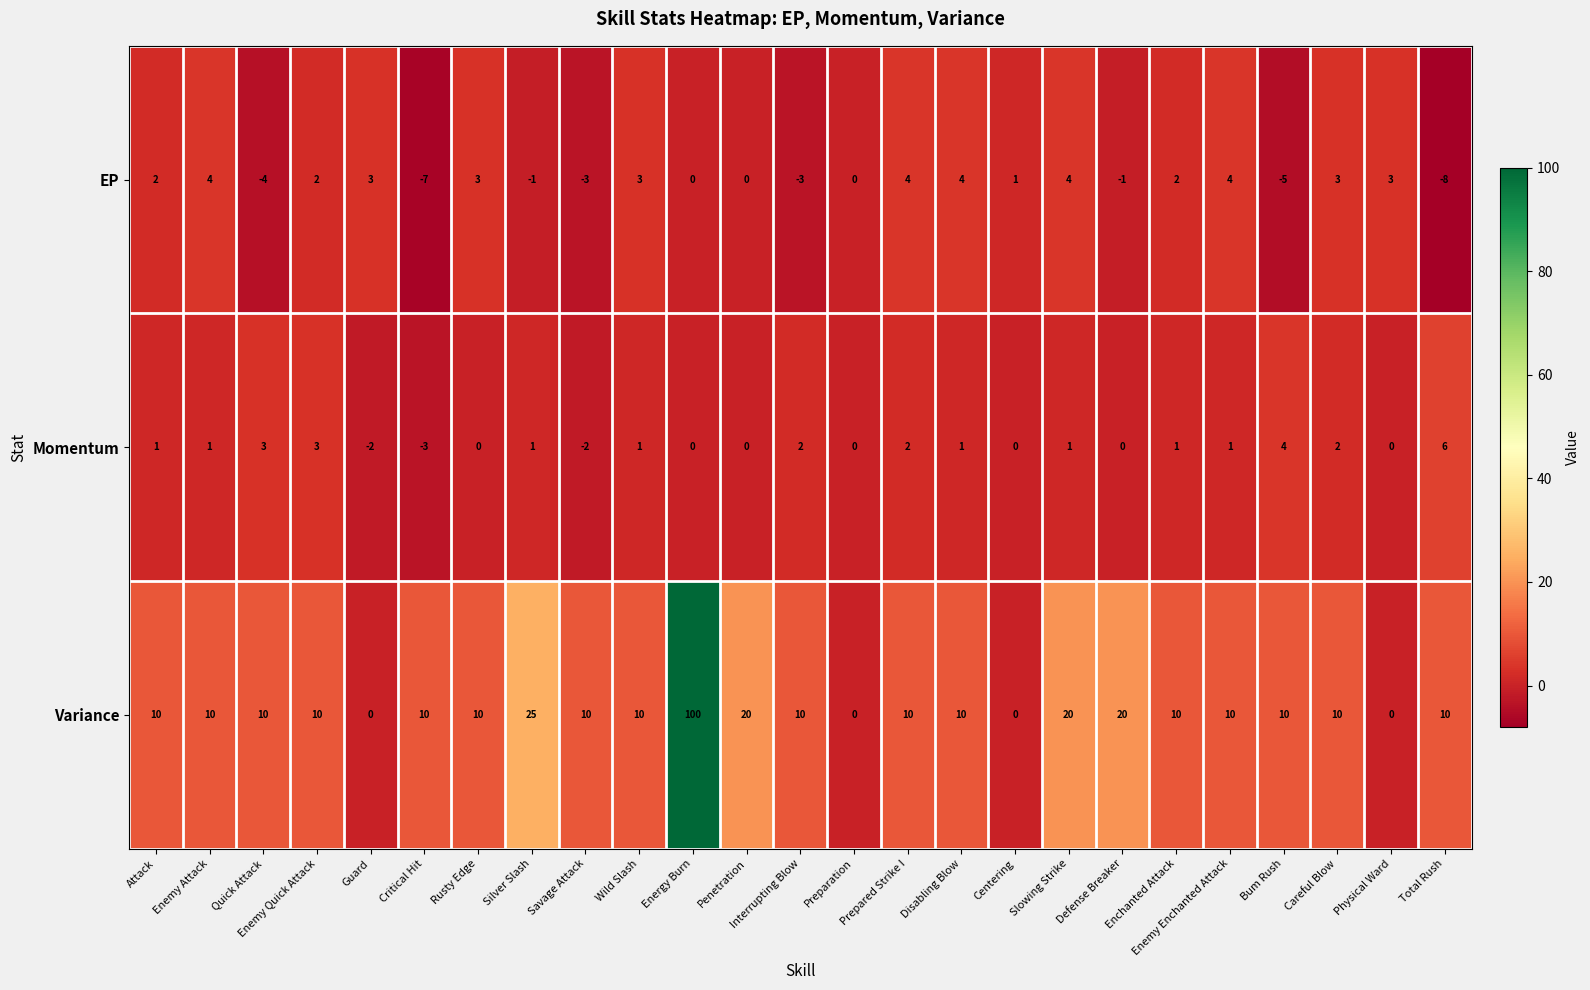

At which label is EP closest to -2?

Silver Slash